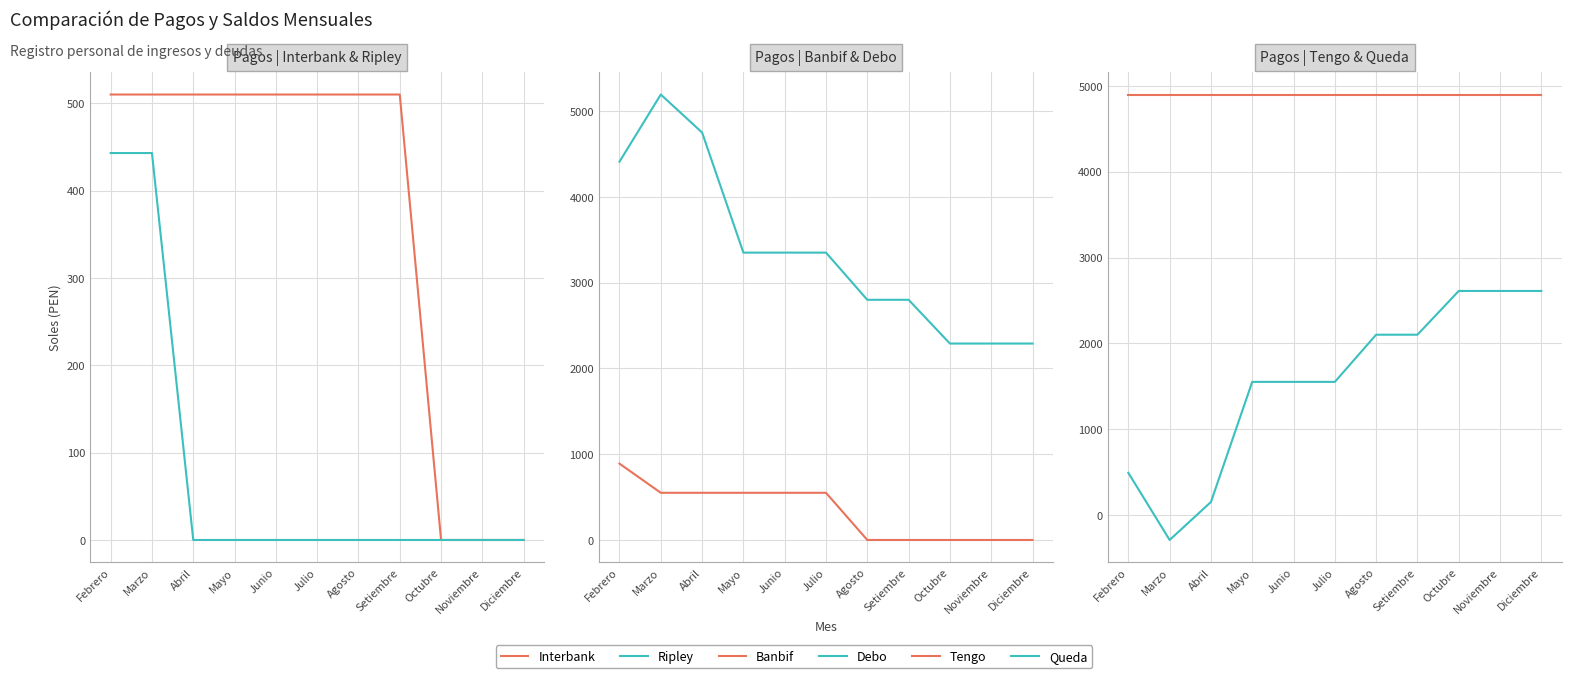

Which series has the largest total across all categories?

Tengo